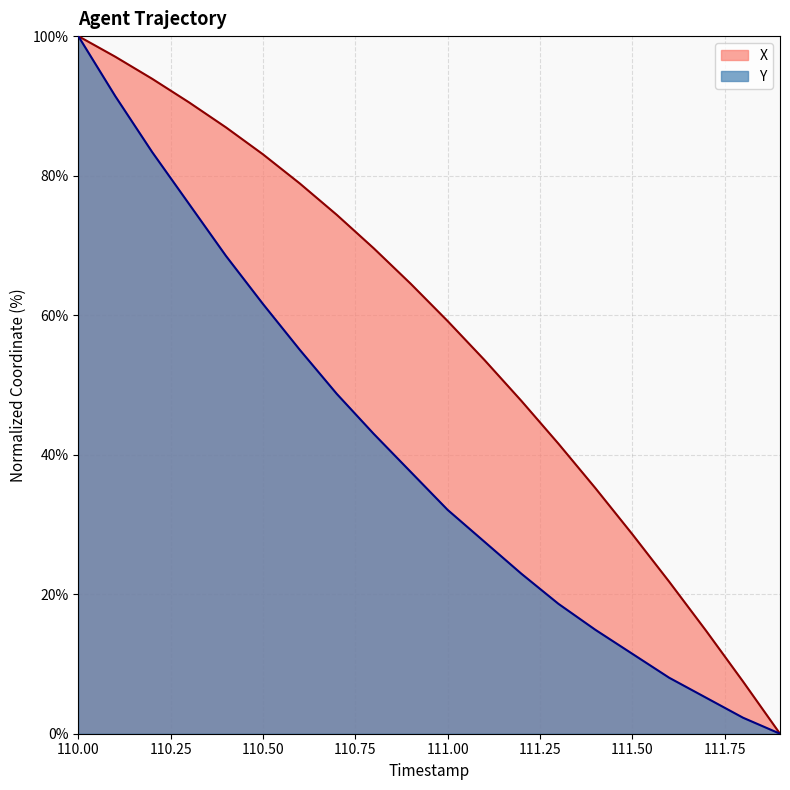

True or false: Y and X cross at least once.

False